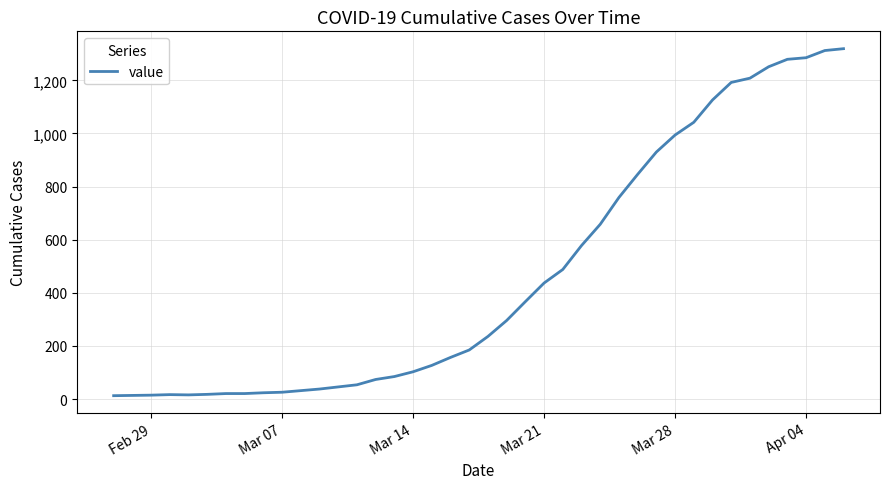

What is the greatest value displayed?

1319